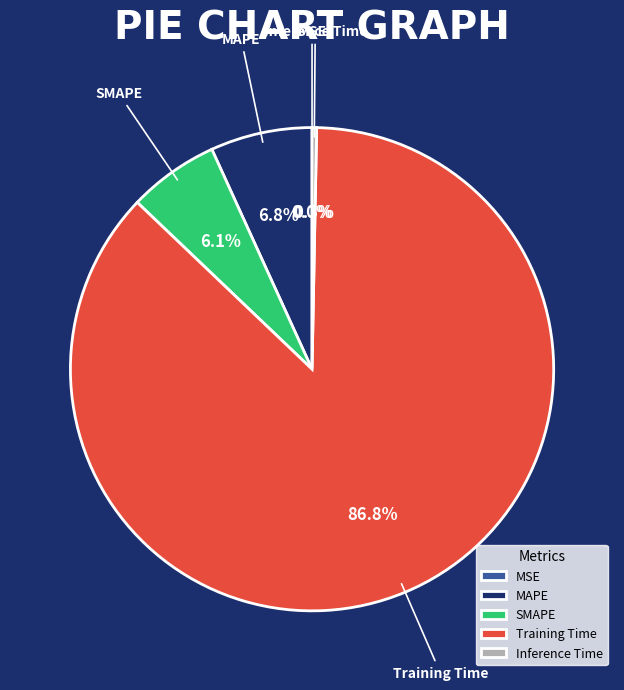

What is the largest slice in the pie chart?

Training Time